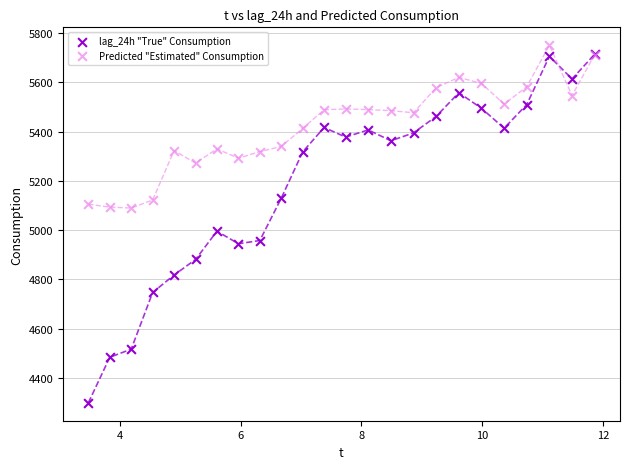

Across all series, what Y value is closest to 5024?

4996.0